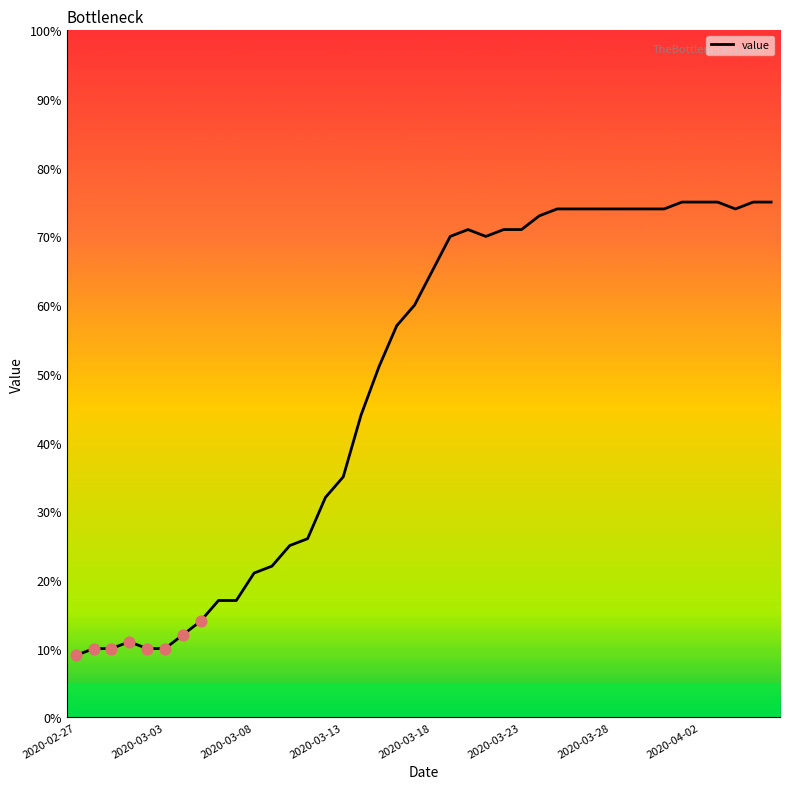

What is the difference between the maximum and minimum values?

66